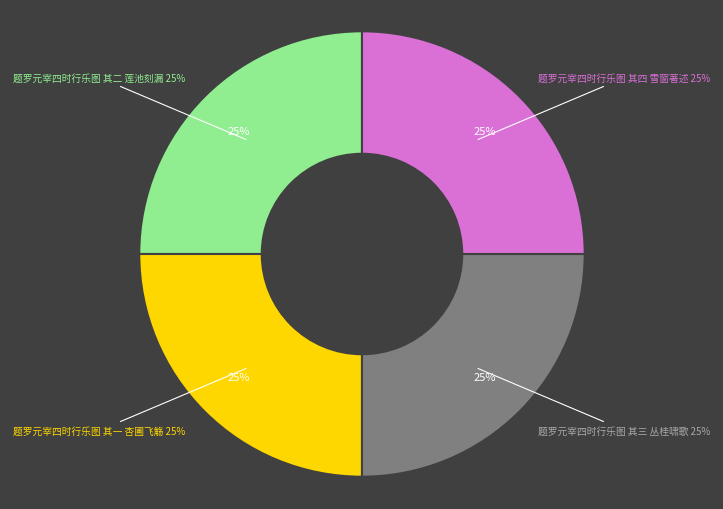

Combined, what portion of the pie is 题罗元宰四时行乐图 其三 丛桂啸歌 and 题罗元宰四时行乐图 其二 莲池刻漏?

50.0%